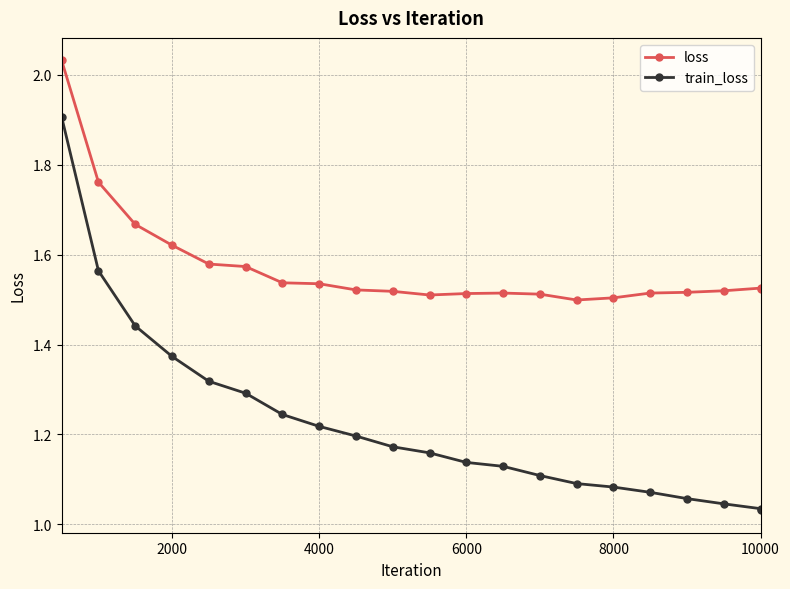

True or false: loss and train_loss intersect in this chart.

False